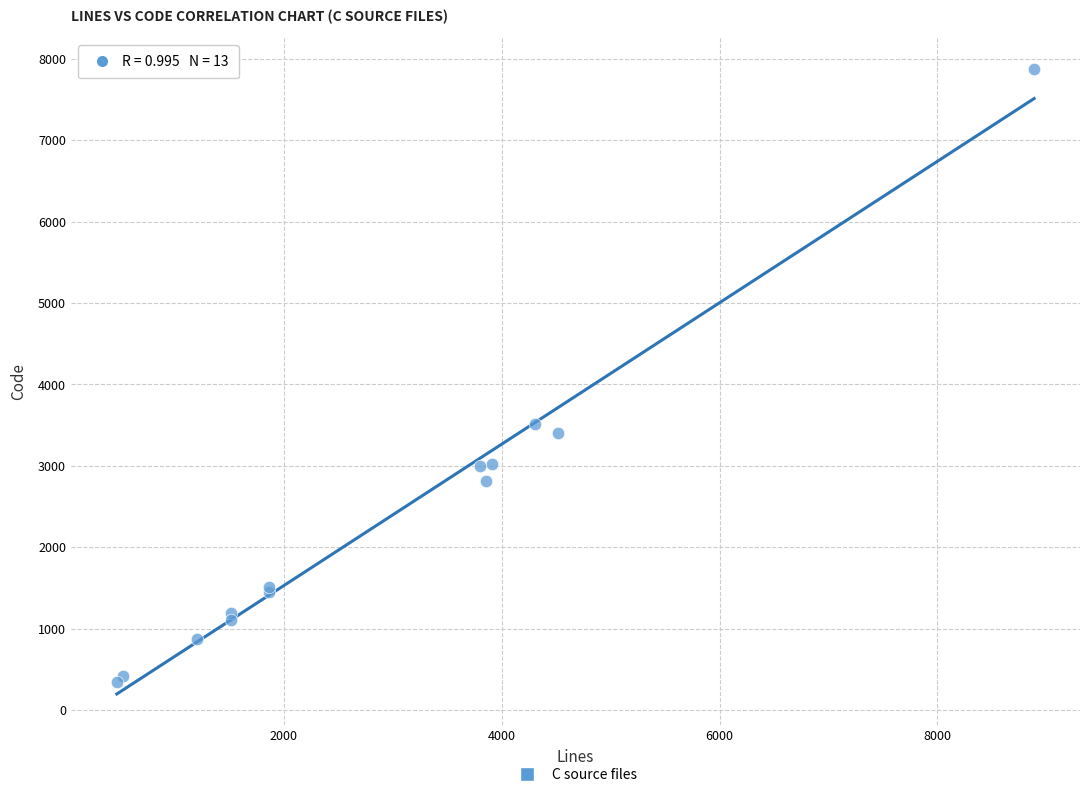

What Y value in the scatter plot is closest to 4109?

3518